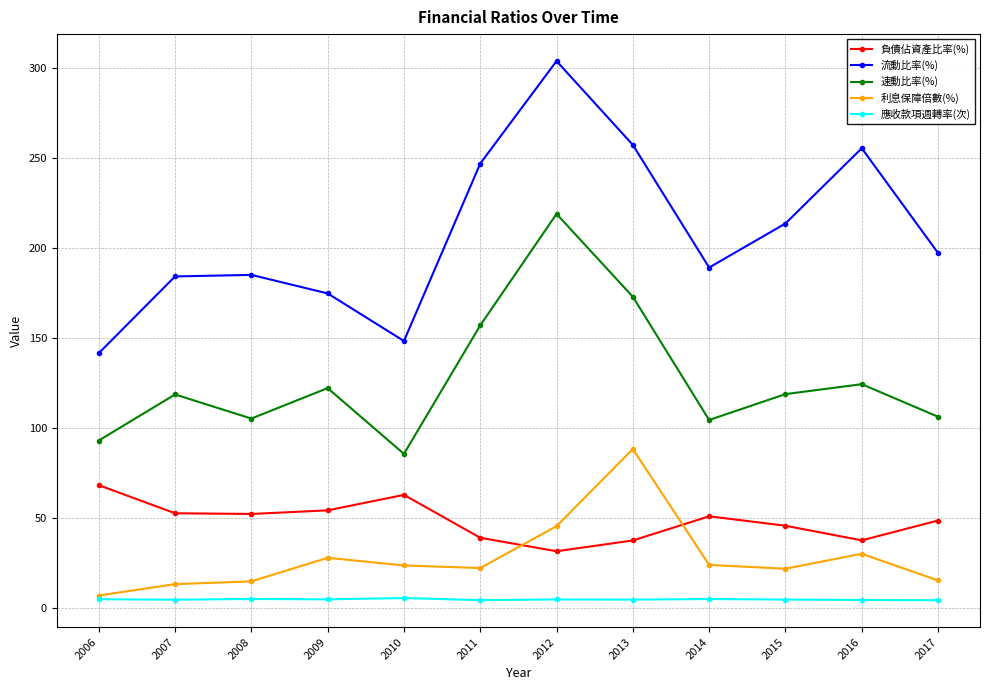

What is the value of the 流動比率(%) point at the 3rd from the left?

185.1